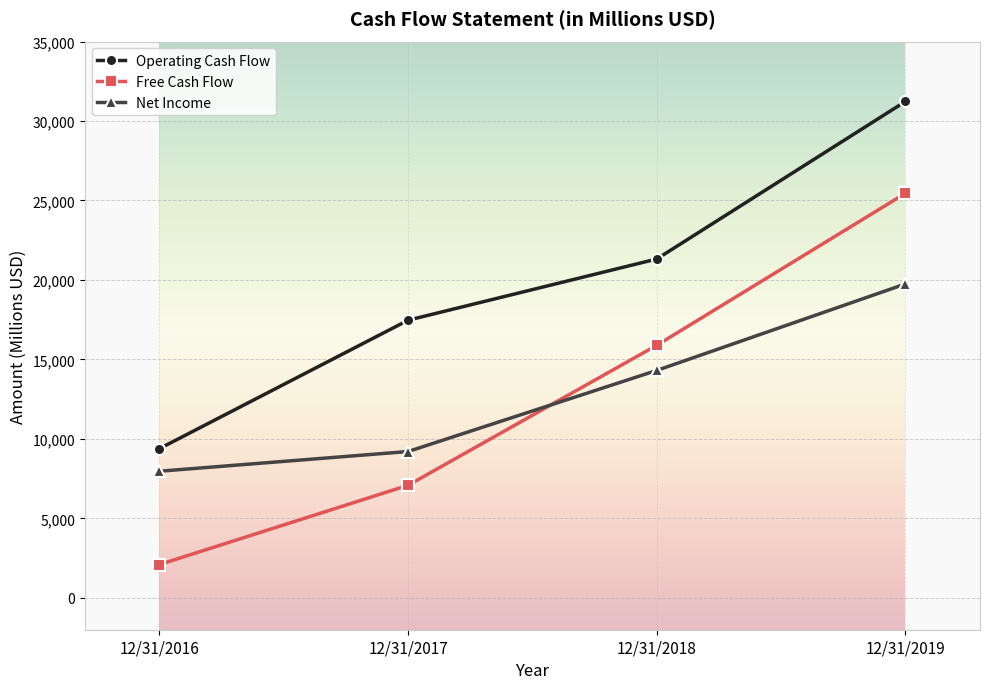

Reading right to left, what are all the values shown in this chart?

Operating Cash Flow: 12/31/2019=31229	12/31/2018=21320	12/31/2017=17469	12/31/2016=9393
Free Cash Flow: 12/31/2019=25451	12/31/2018=15892	12/31/2017=7087	12/31/2016=2100
Net Income: 12/31/2019=19750	12/31/2018=14311	12/31/2017=9210	12/31/2016=7970